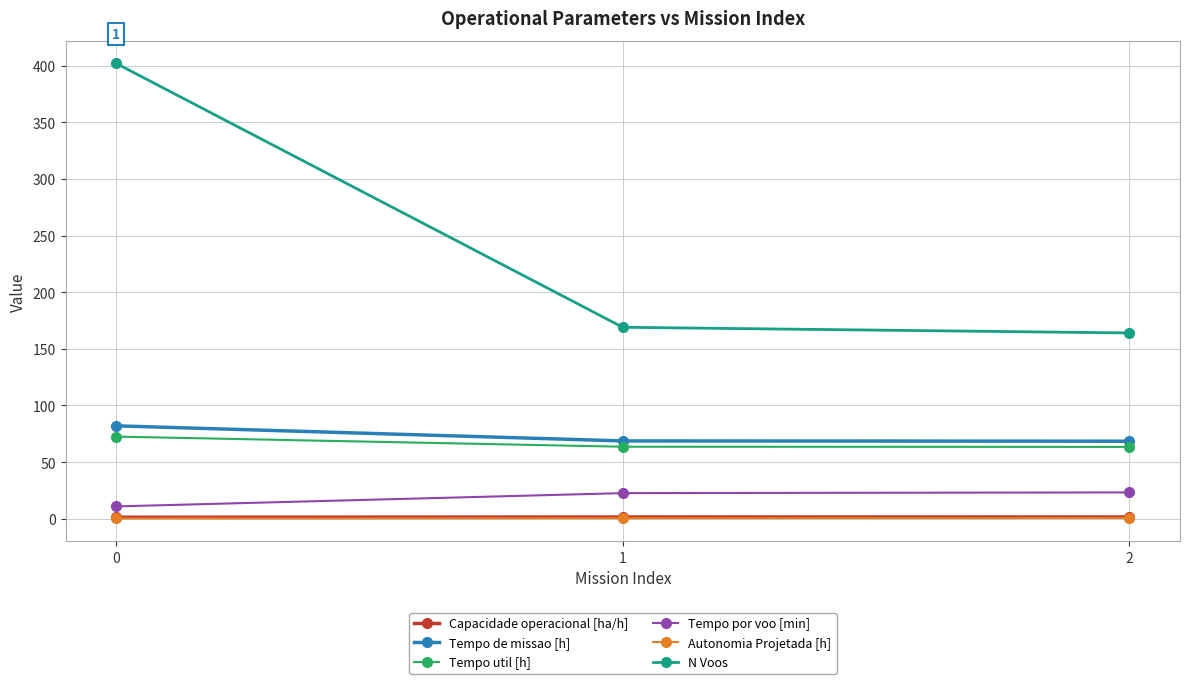

What is the value of the Tempo util [h] point at the 1st from the left?

72.5